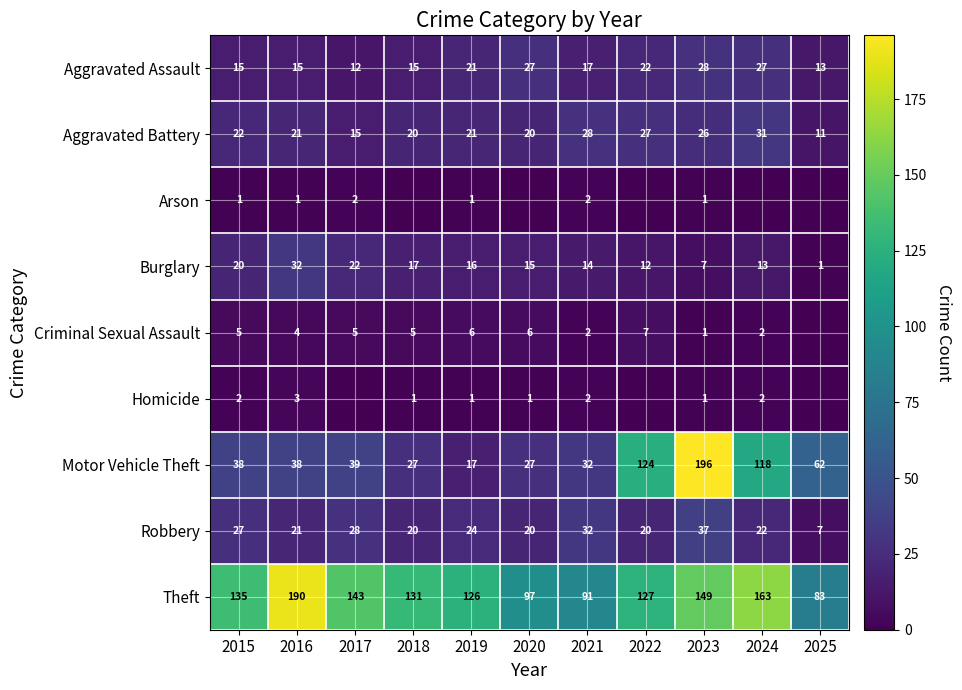

At which label does Burglary first exceed 15?

2015